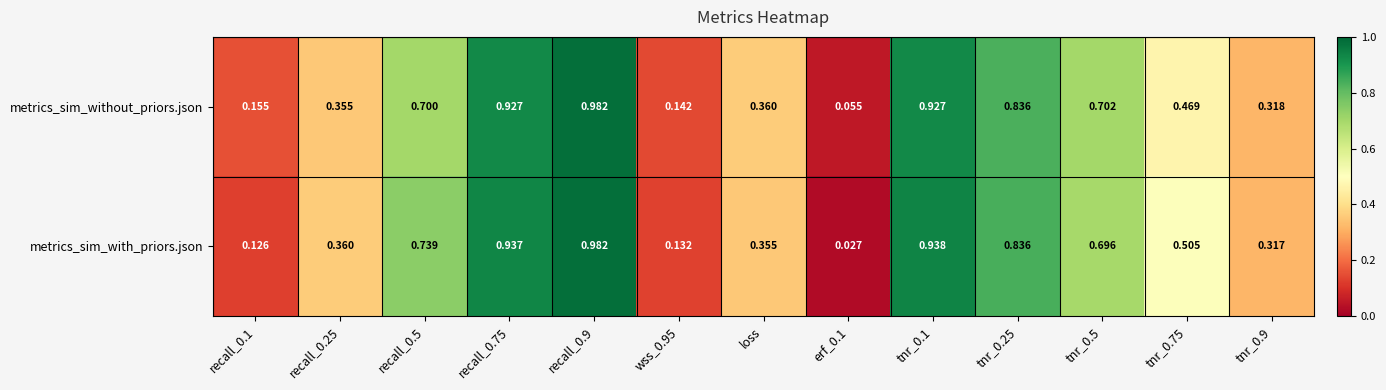

Which series changed the most between recall_0.1 and tnr_0.1?

metrics_sim_with_priors.json